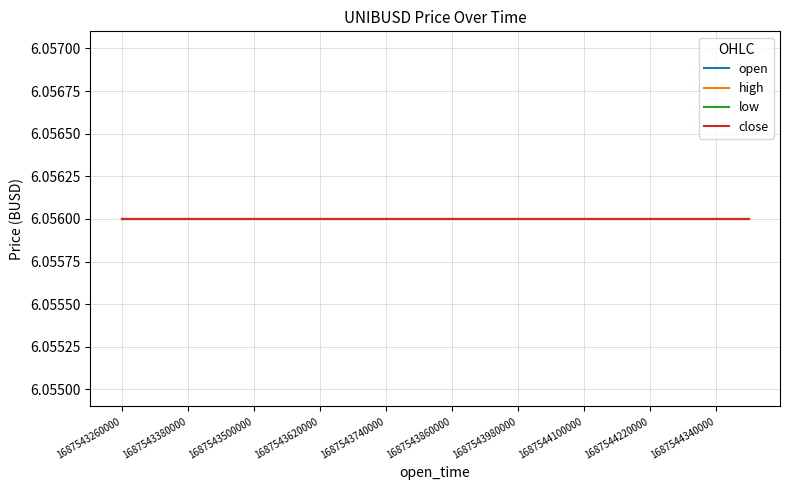

Which series has the widest spread of values?

open